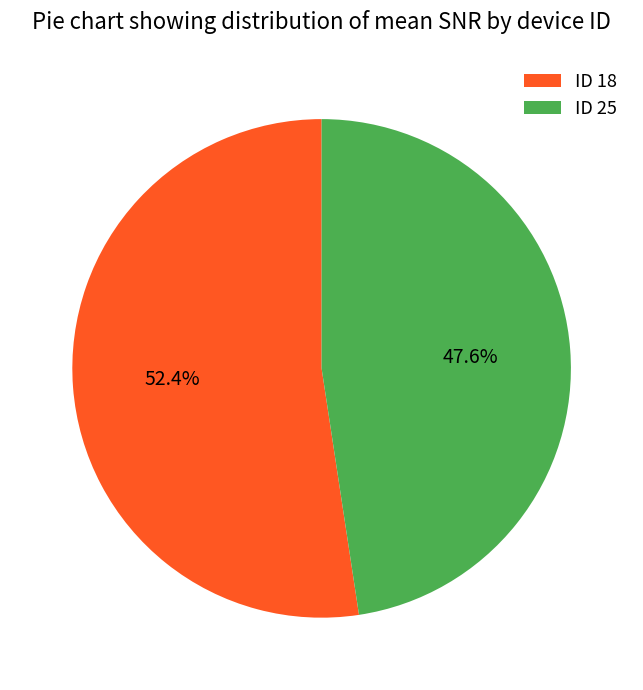

What is the smallest slice in the pie chart?

ID 25